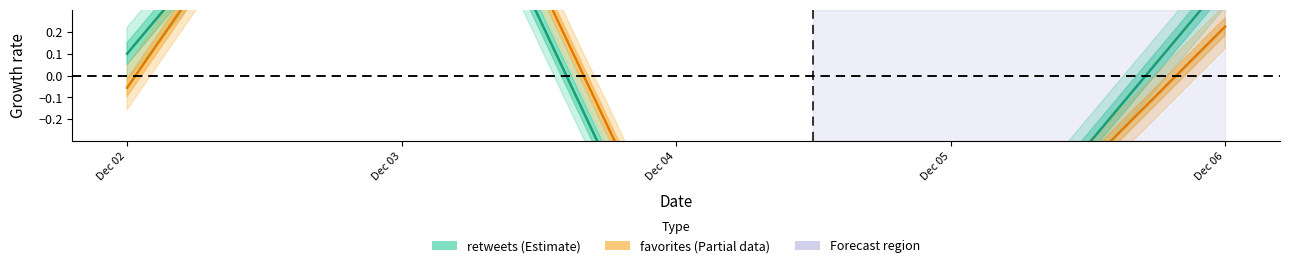

True or false: retweets and favorites cross at least once.

True